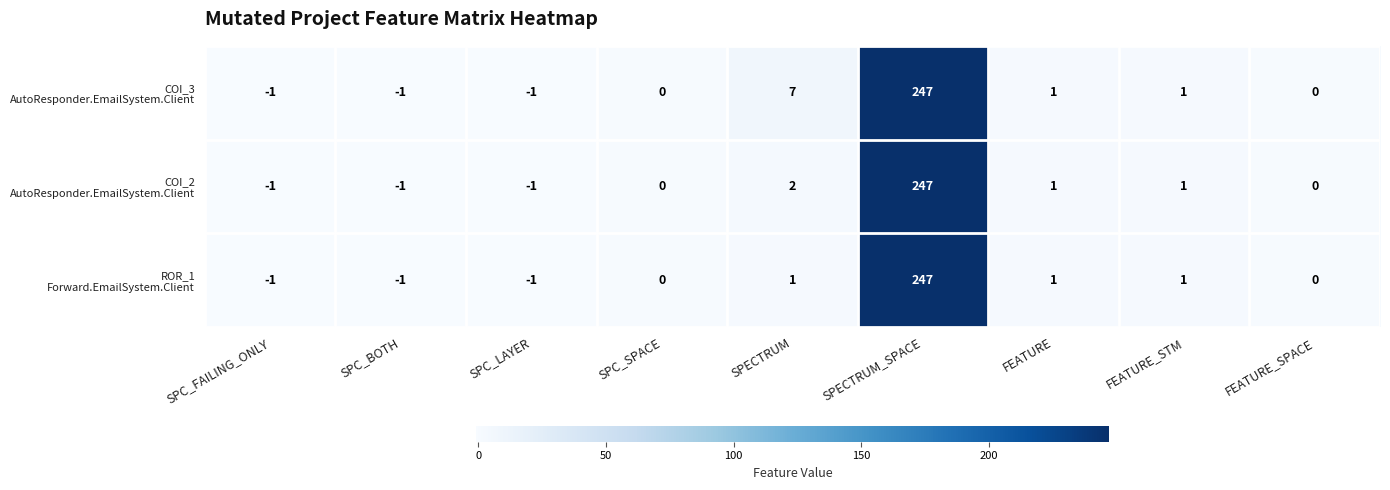

What is the maximum value shown in the chart?

247